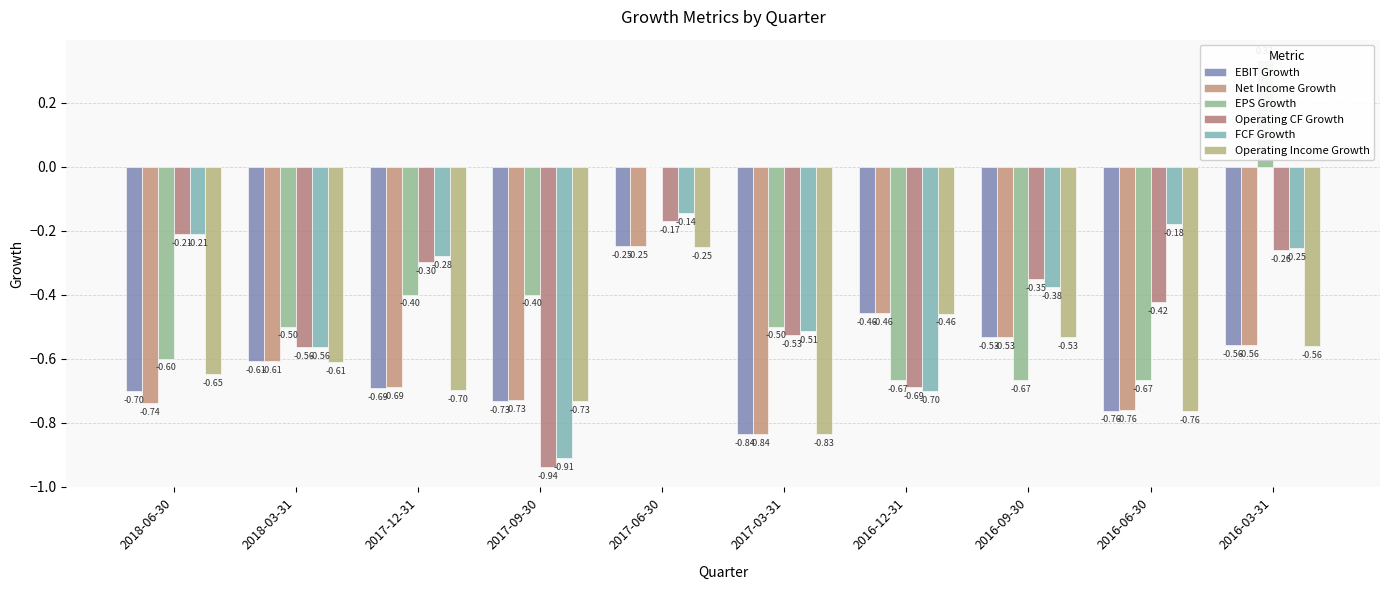

What is the total value across all series at 2016-03-31?

-1.9